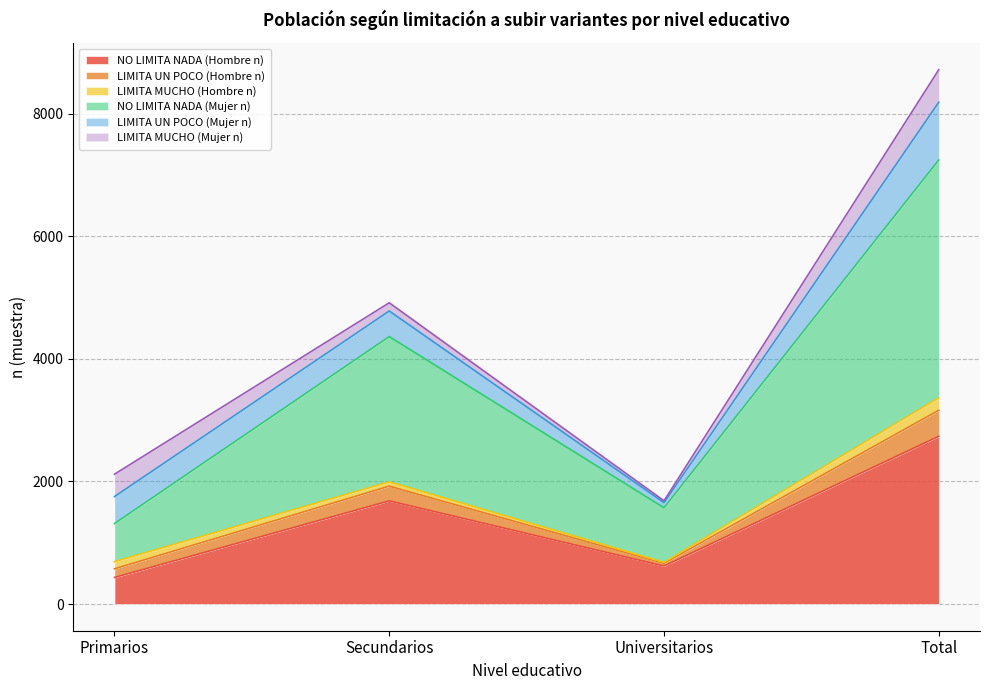

What position from the left is Universitarios?

3